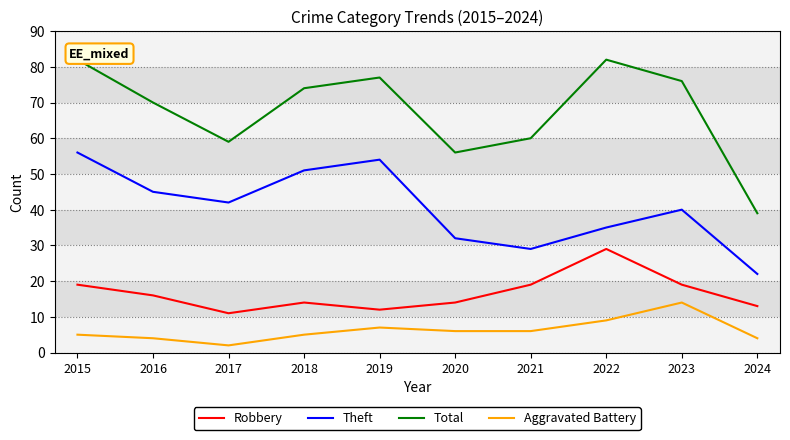

How many values in the Total series exceed 74?

4